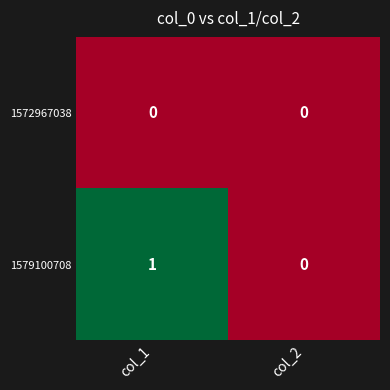

Reading right to left, extract all data points from this chart.

1572967038: col_2=0	col_1=0
1579100708: col_2=0	col_1=1